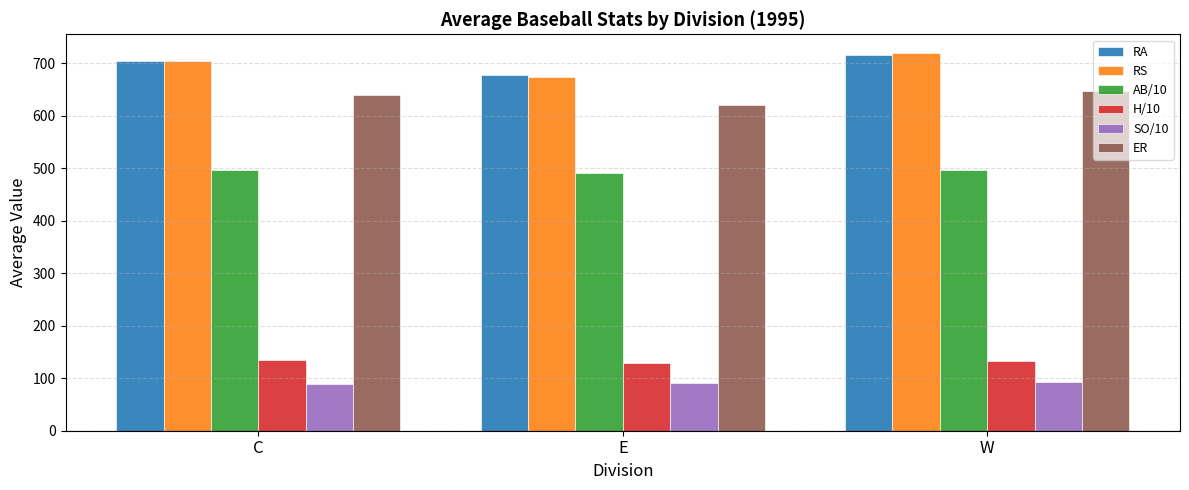

True or false: SO/10 has a value of 93.1 at W.

True